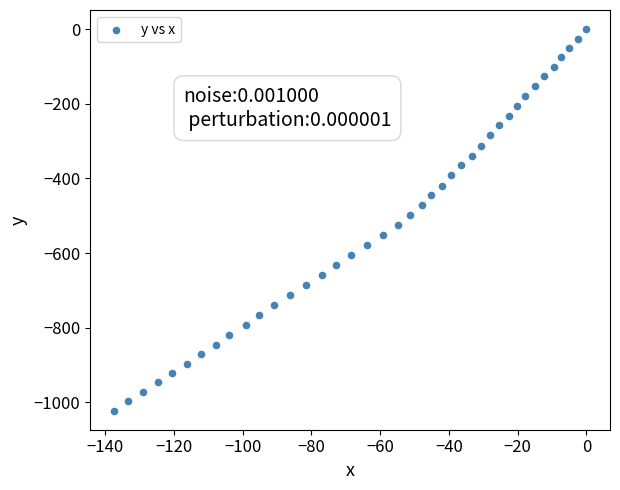

What is the range of Y values (max minus min)?

1021.9